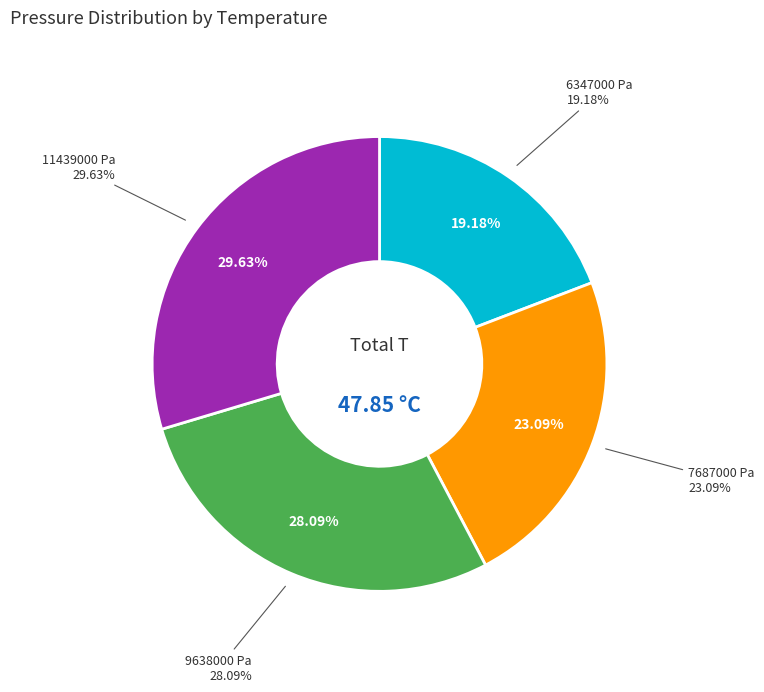

Approximately how many times larger is the value at 9638000 Pa compared to 7687000 Pa?

1.2